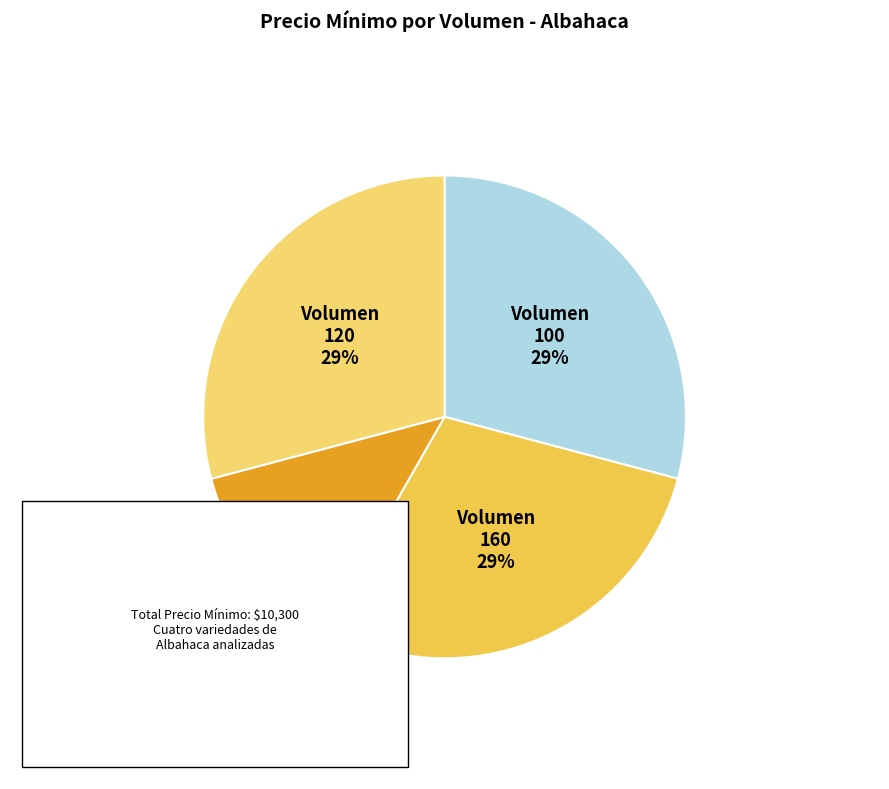

Which category has the biggest portion of the pie?

Volumen 100